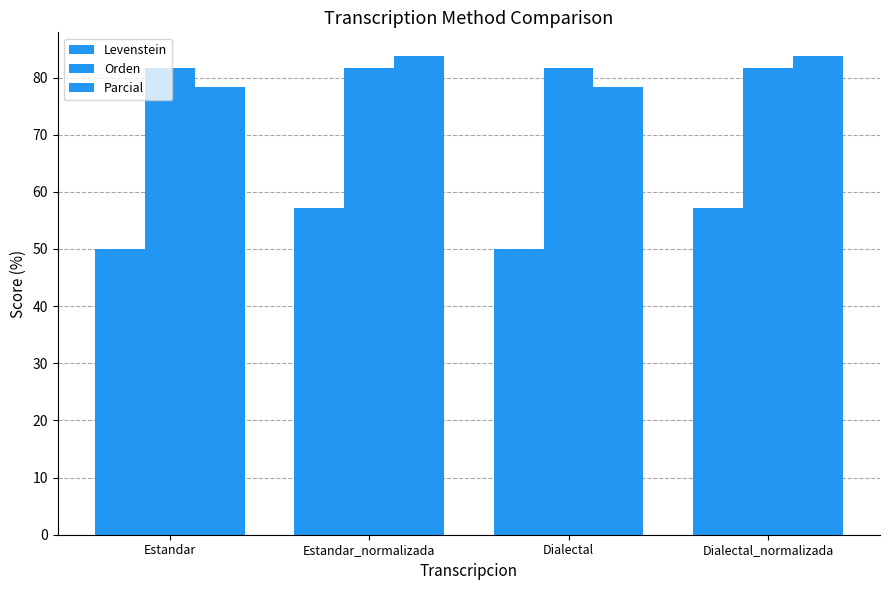

At Estandar, list the series in order from largest to smallest.

Orden, Parcial, Levenstein